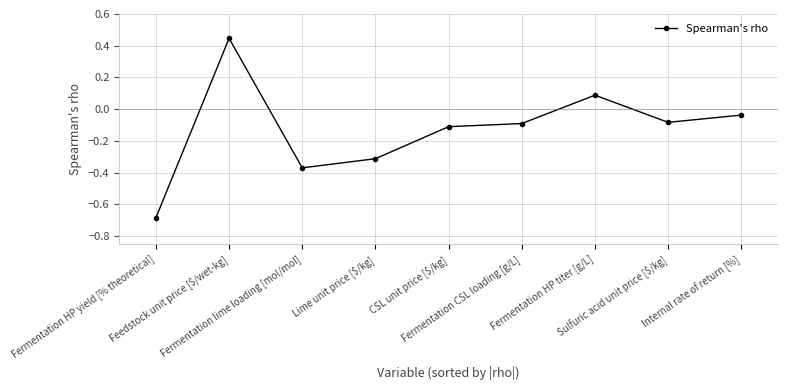

At which category does the data reach its first local peak?

Feedstock unit price [$/wet-kg]